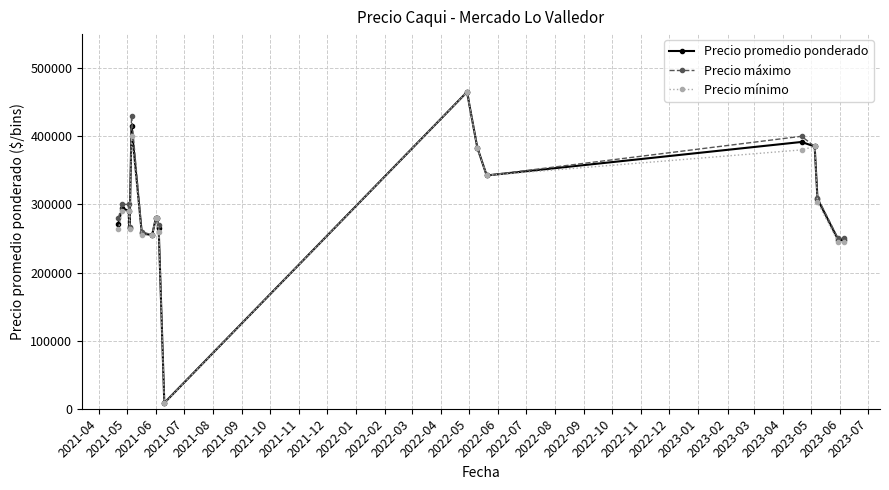

What is the highest value of the Precio mínimo series?

465000.0